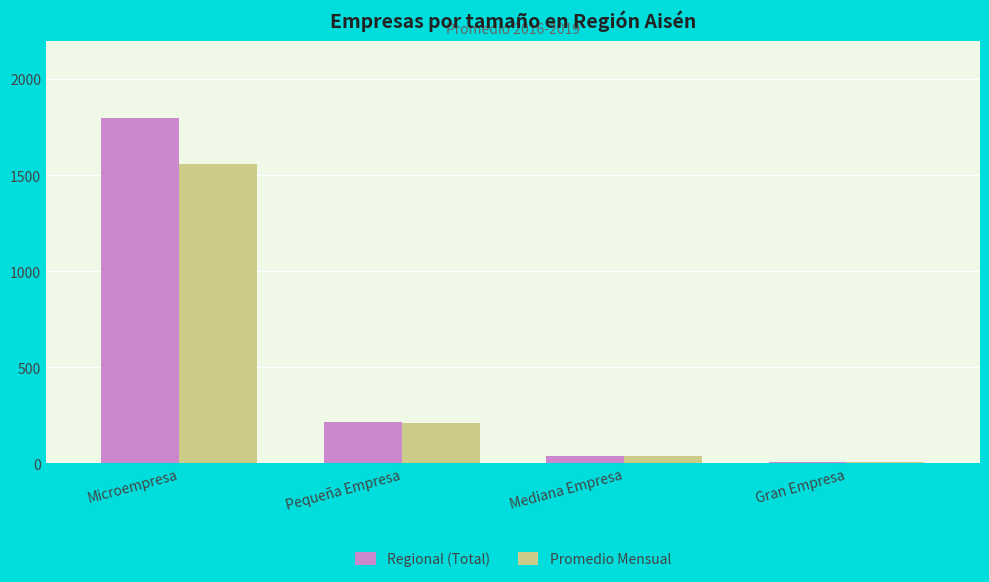

At how many categories does at least one series exceed 264?

1